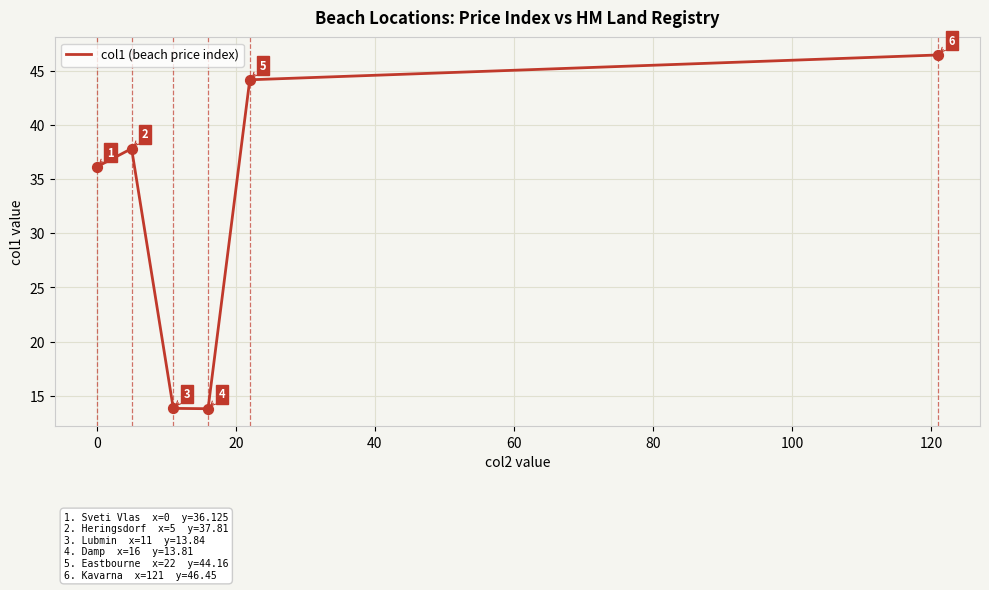

What is the greatest value displayed?

46.5